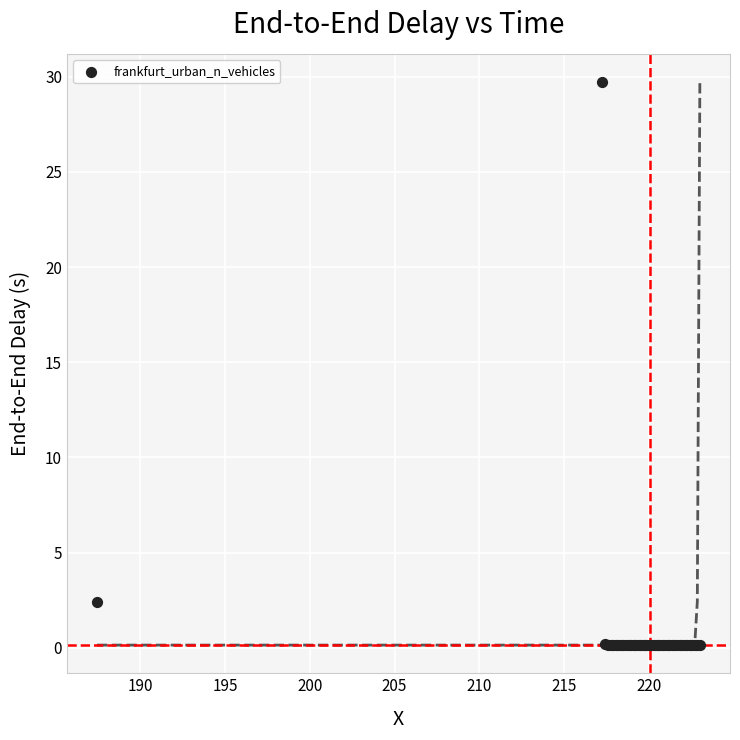

What Y value in the scatter plot is closest to 14?

2.4